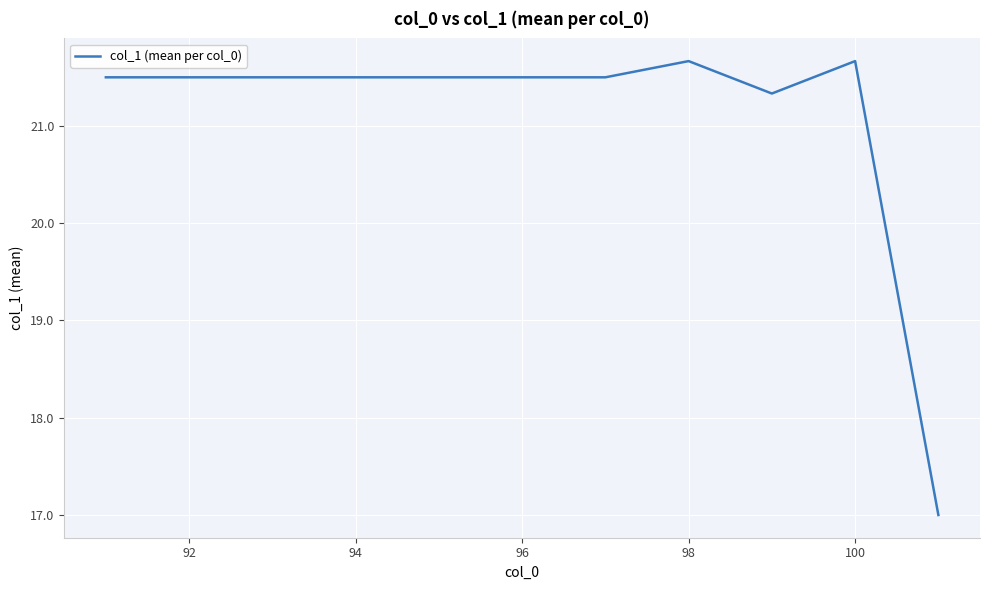

What is the greatest value displayed?

21.7